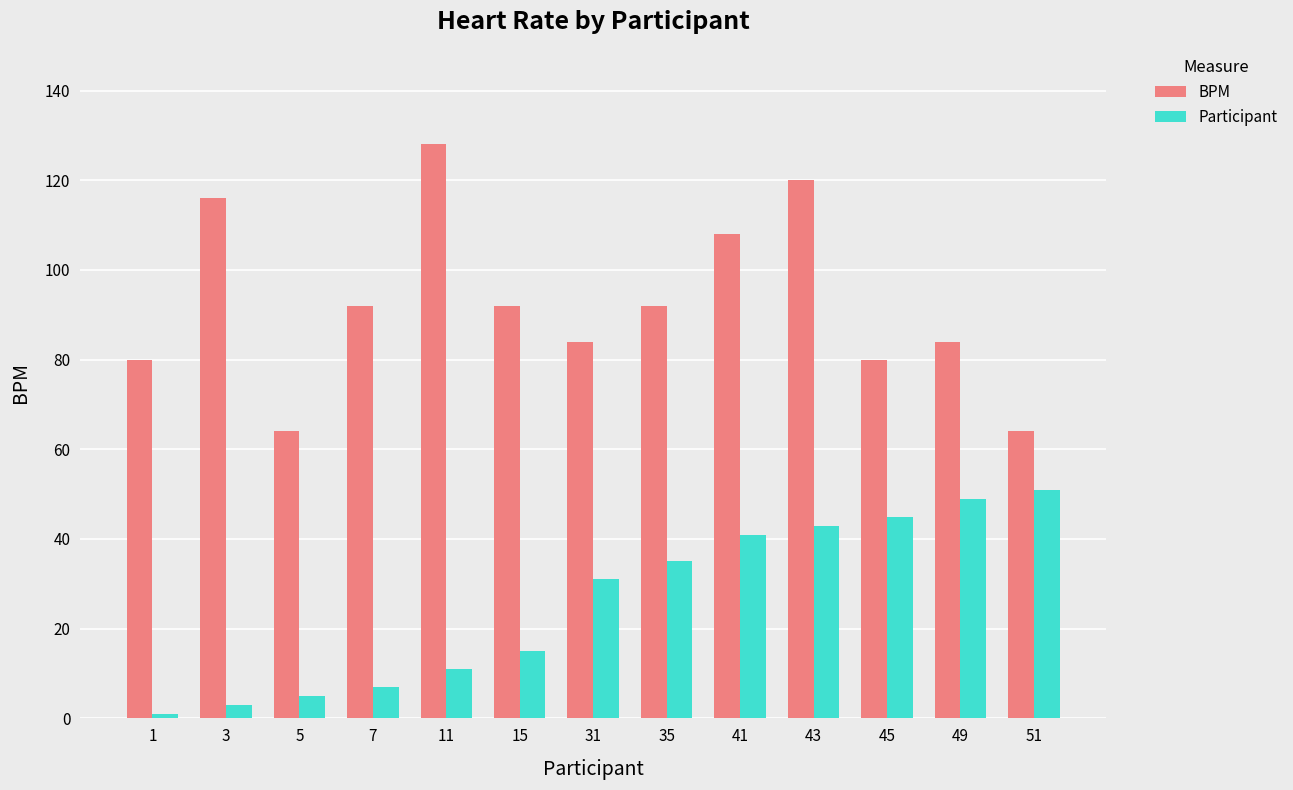

Which series has the widest spread of values?

BPM